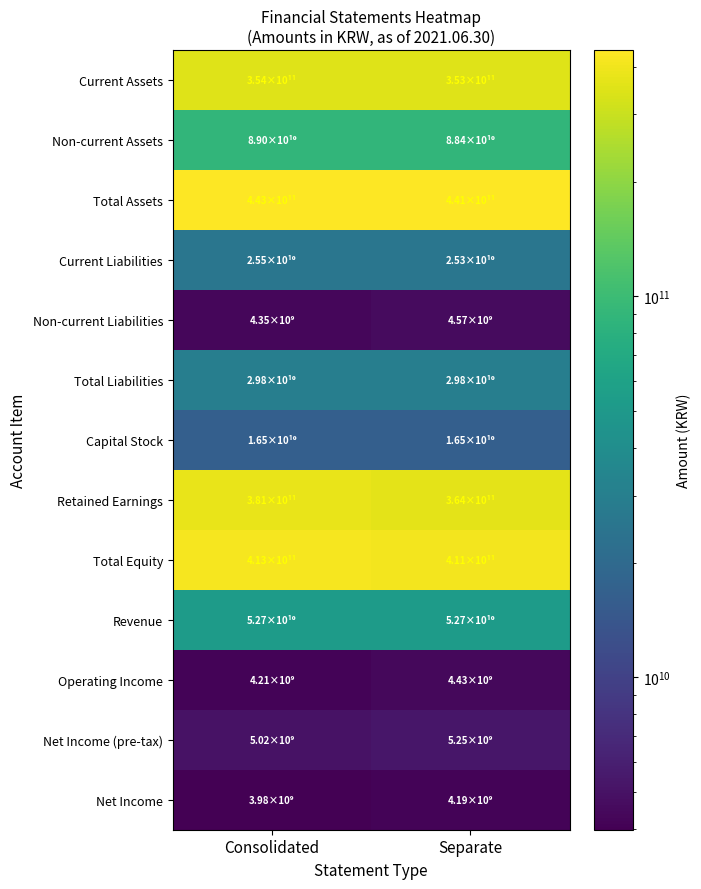

What is the total value across all series at Separate?

1800871246955